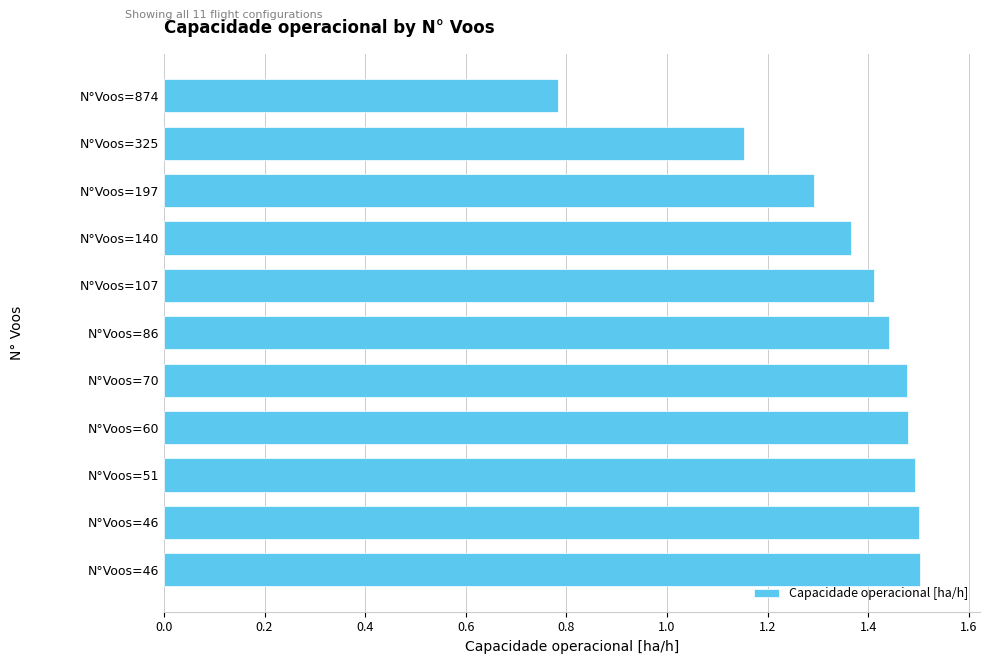

What is the smallest value displayed?

0.8